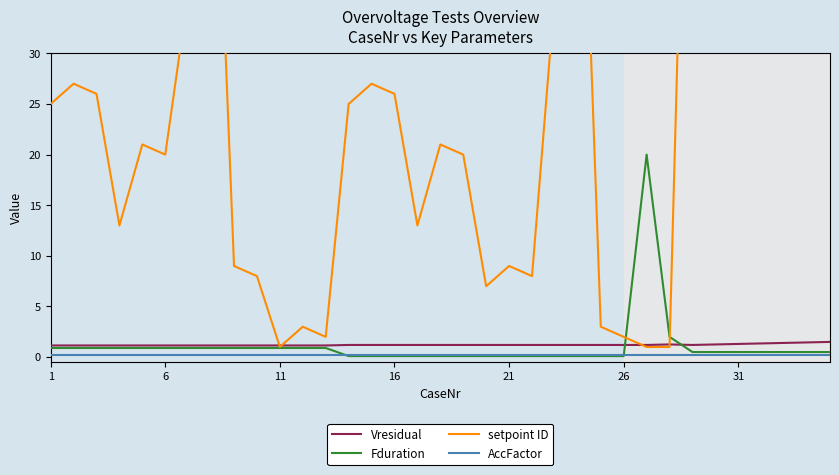

Does the chart display data point markers on the line(s)?

No